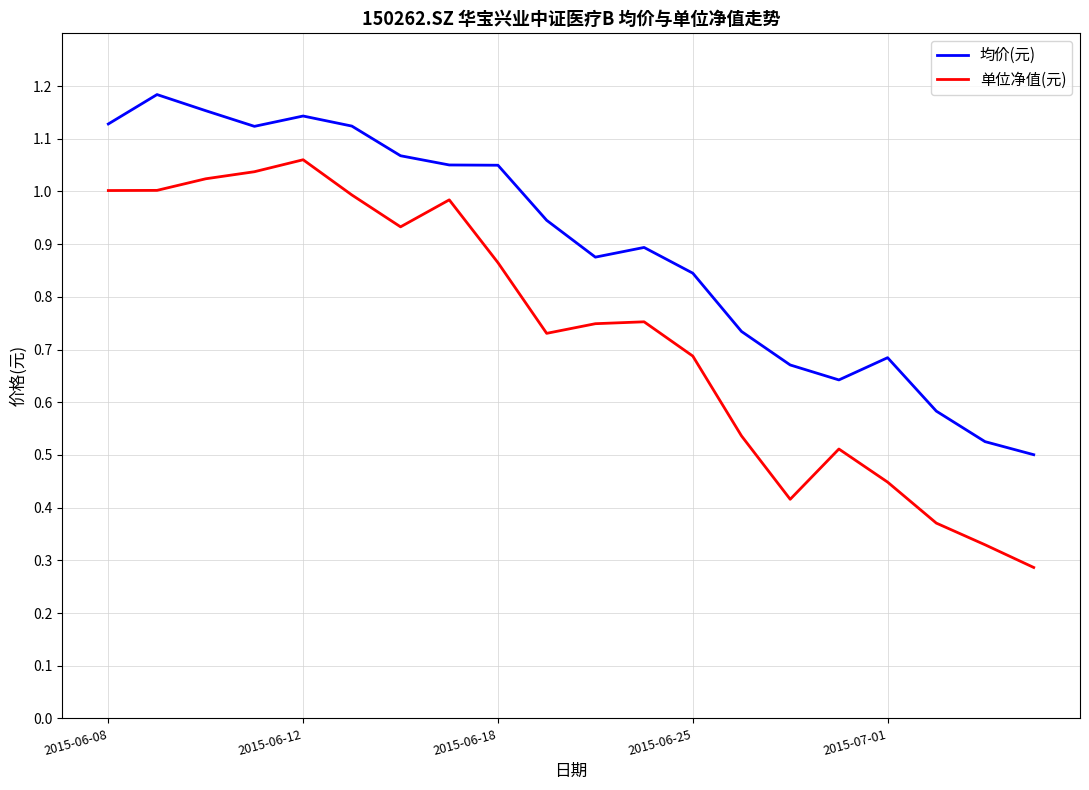

Which series has the largest range (max minus min)?

单位净值(元)